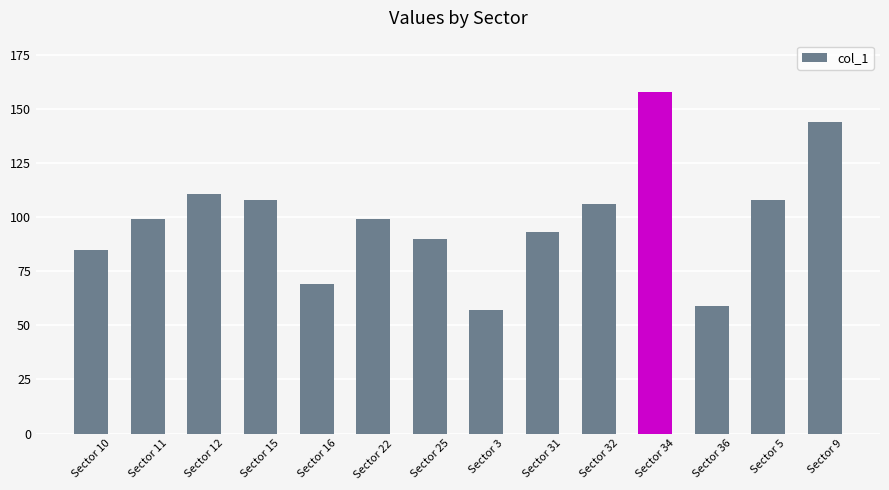

Reading left to right, list all the values displayed in this chart.

85	99	111	108	69	99	90	57	93	106	158	59	108	144